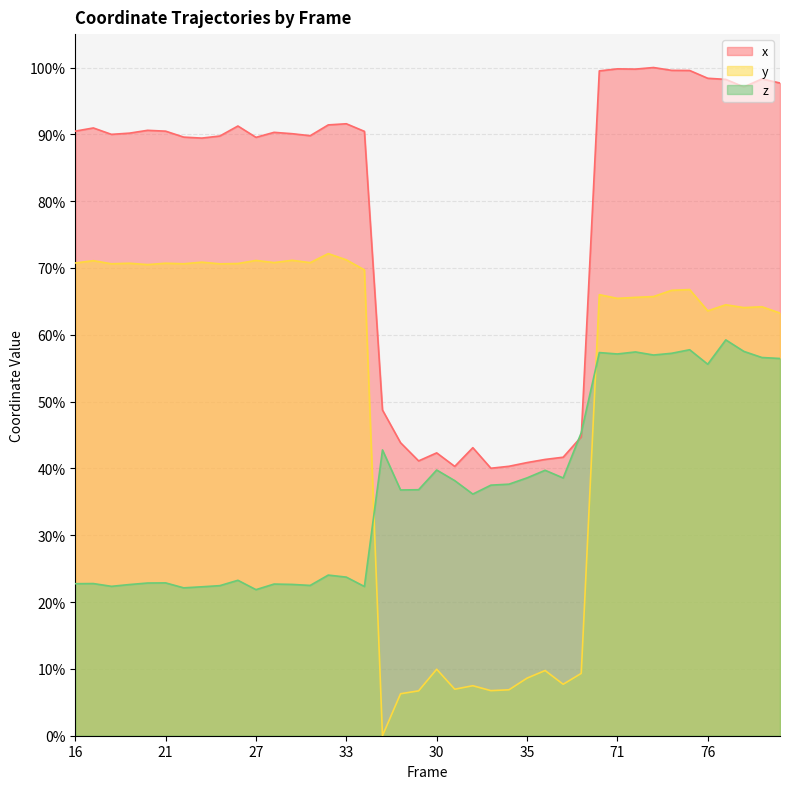

Count the number of categories in the chart.

40